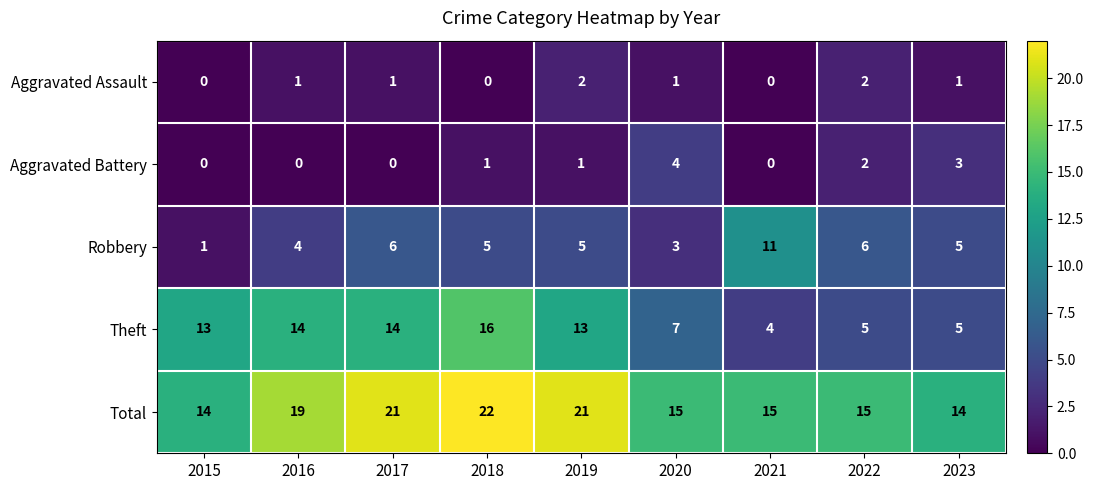

What is the sum of the Total values at 2021 and 2017?

36